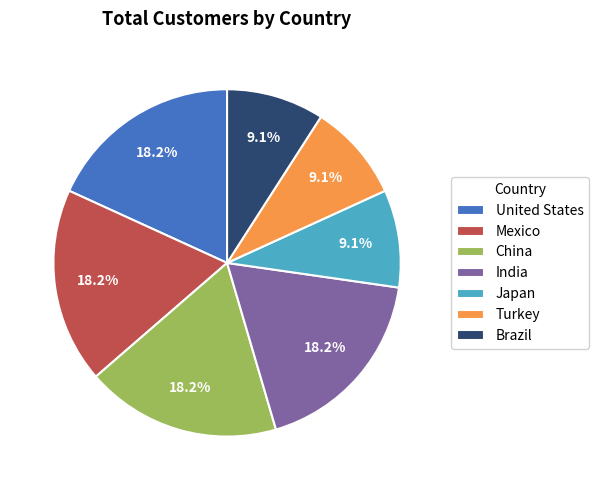

How many segments does this pie chart have?

7